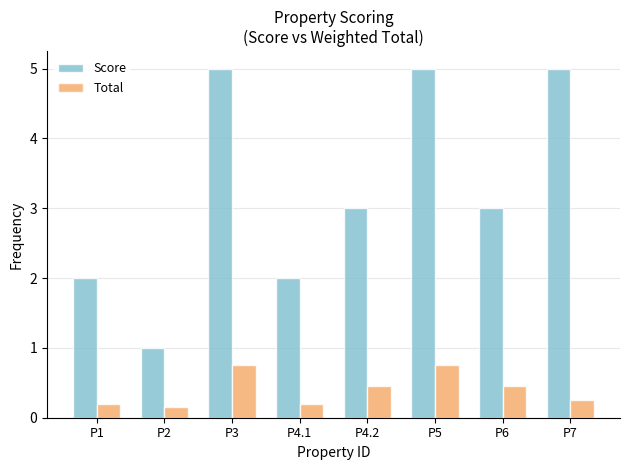

What is the total value across all series at P3?

5.8